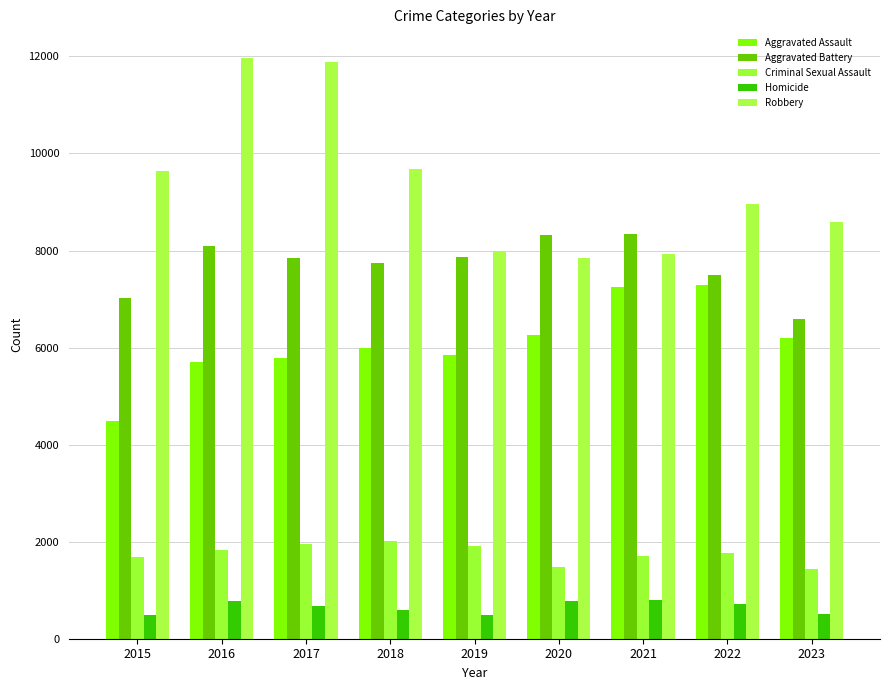

What is the minimum value shown in the chart?

496